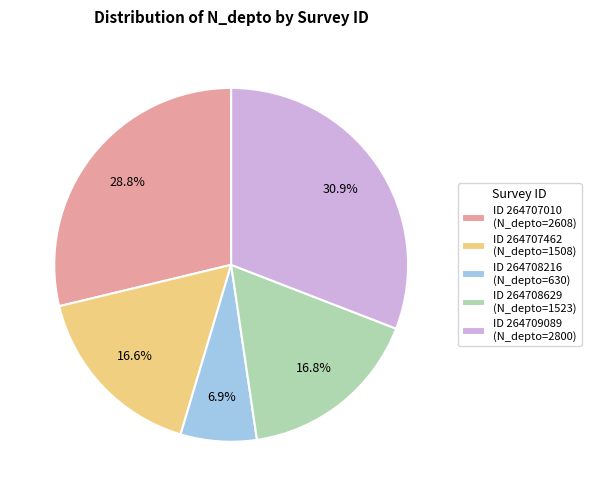

What is the ratio of the value at ID 264708629 (N_depto=1523) to the value at ID 264707462 (N_depto=1508)?

1.0